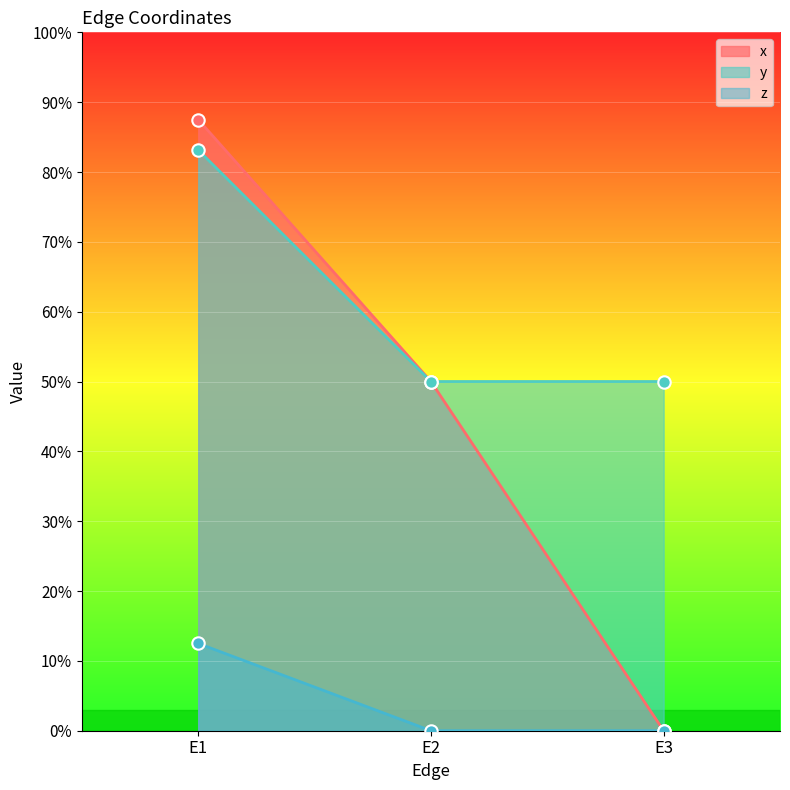

Is the value of z at E1 greater than the value of x at E2?

No